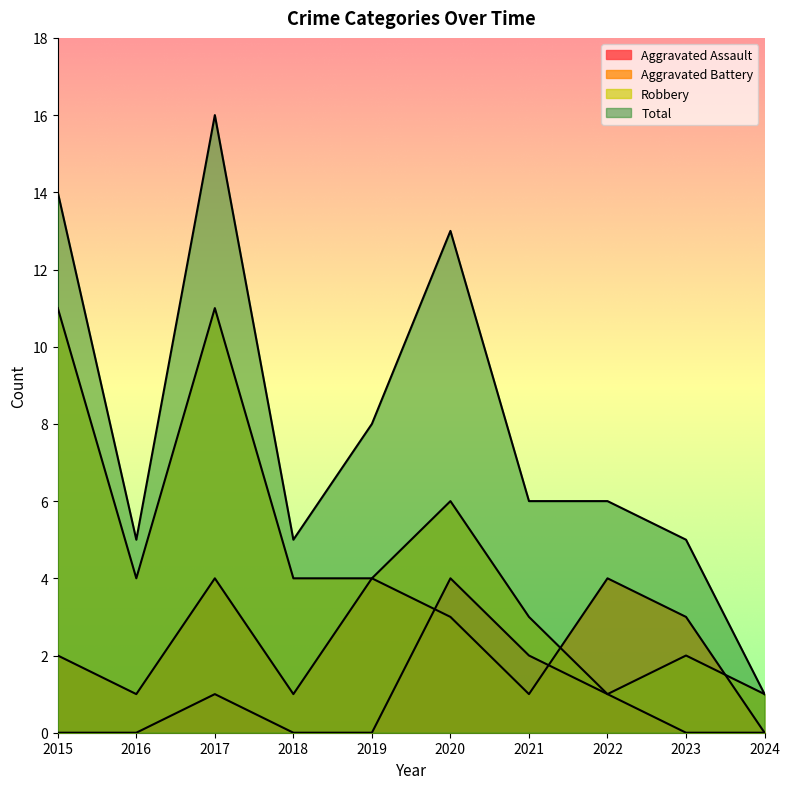

What is the difference between the highest and lowest values at 2020?

10